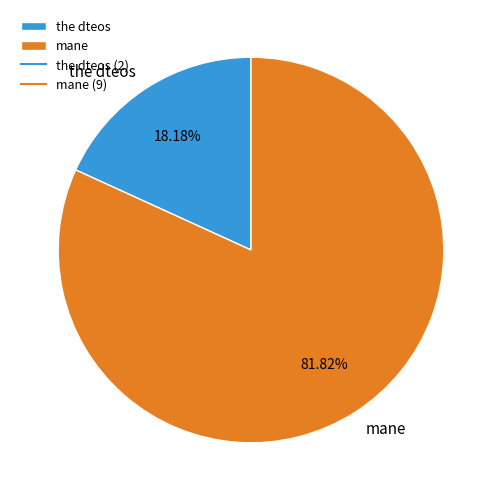

What percentage is the the dteos slice, to the nearest percent?

18%